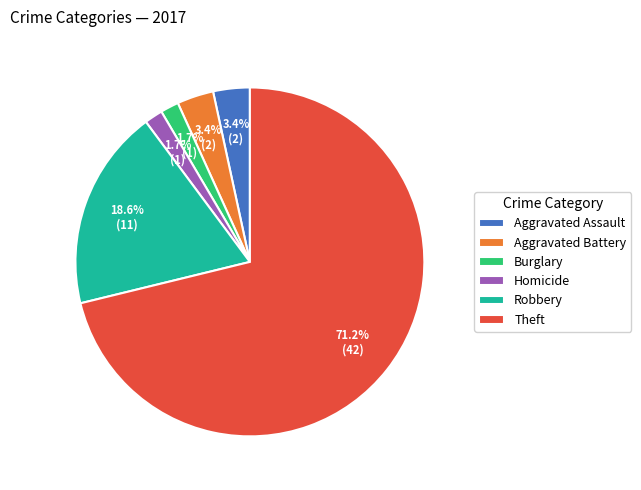

How much of the chart is everything except Burglary?

98.3%